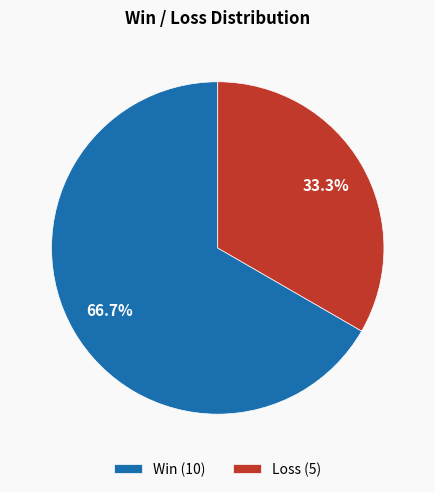

Which category accounts for the majority?

Win